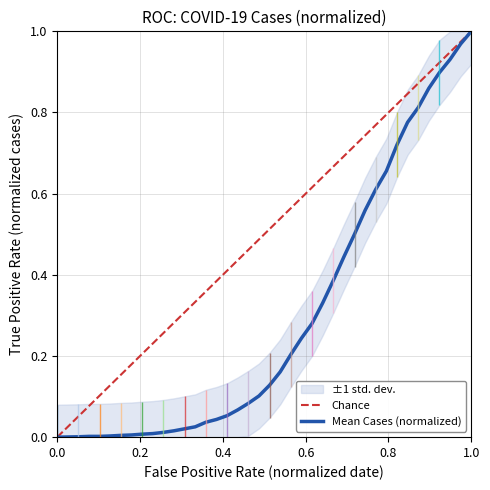

List the series in order of their overall mean, lowest first.

Mean Cases (normalized), Chance